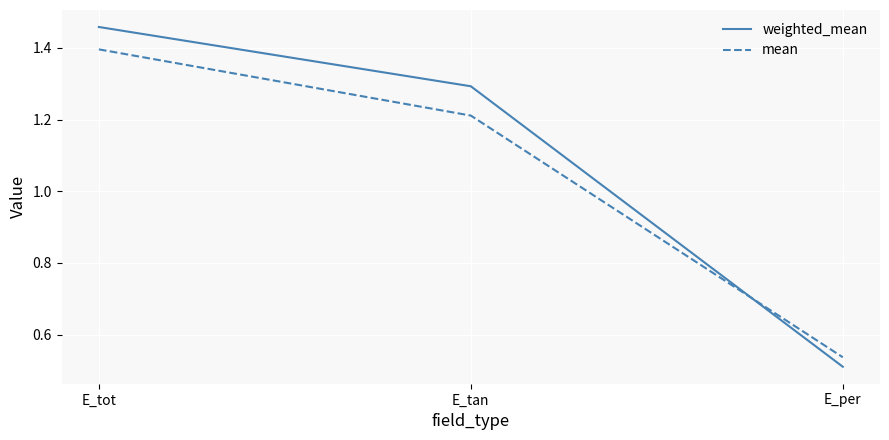

Which category has the highest value in the weighted_mean series?

E_tot